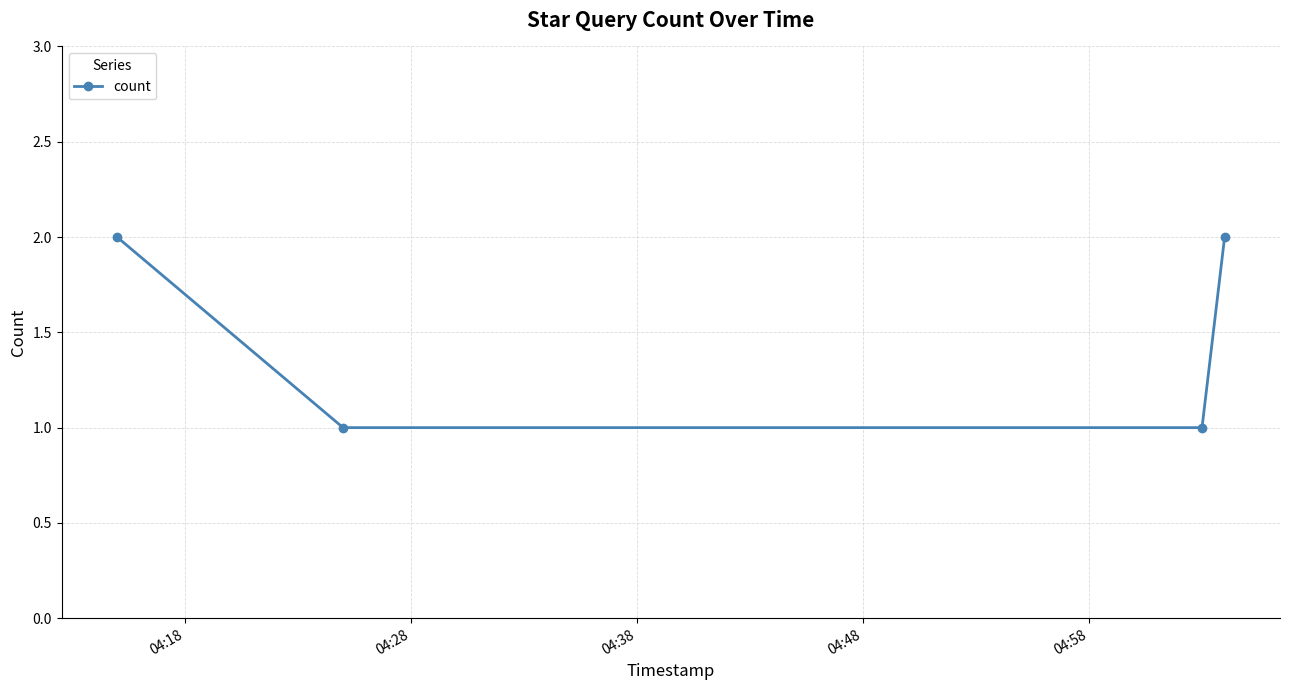

What is the difference between the maximum and minimum values?

1